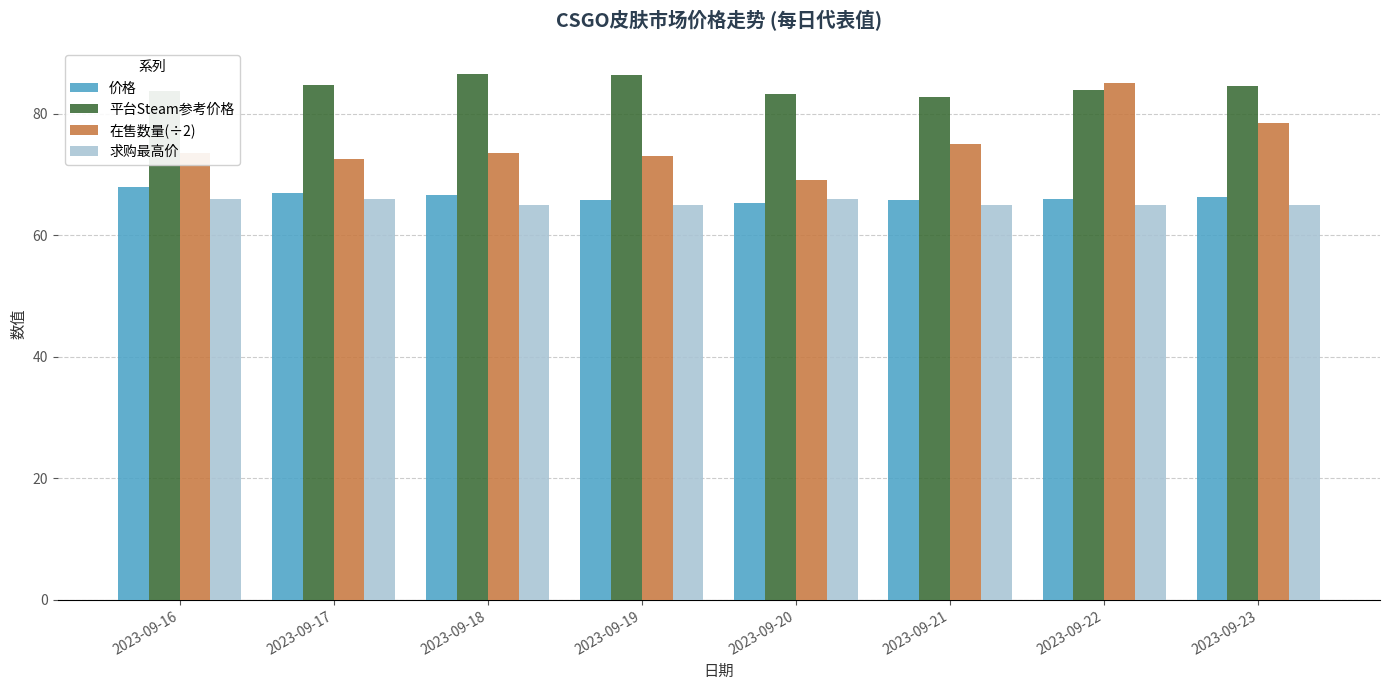

What is the highest value of the 在售数量(÷2) series?

85.0